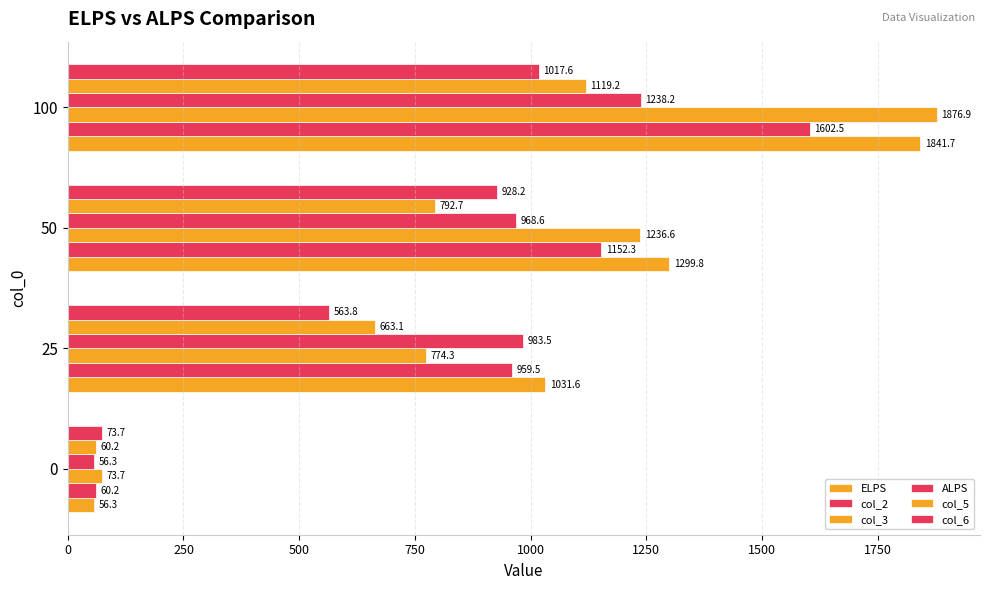

What is the value of the col_6 bar at the 1st from the left?

73.7